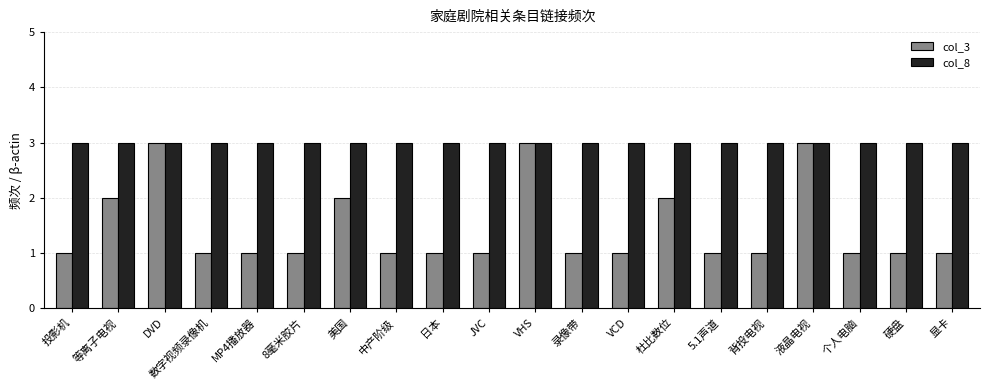

What is the label of the 19th bar from the right?

等离子电视